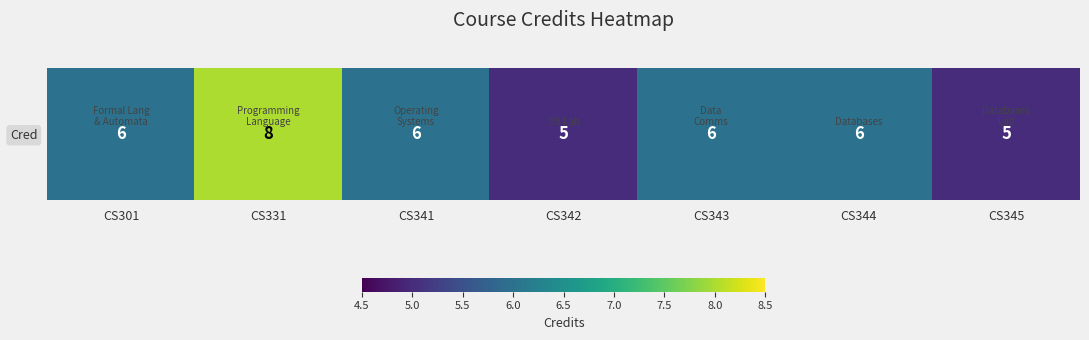

Rank the categories by value from highest to lowest.

CS331, CS301, CS341, CS343, CS344, CS342, CS345